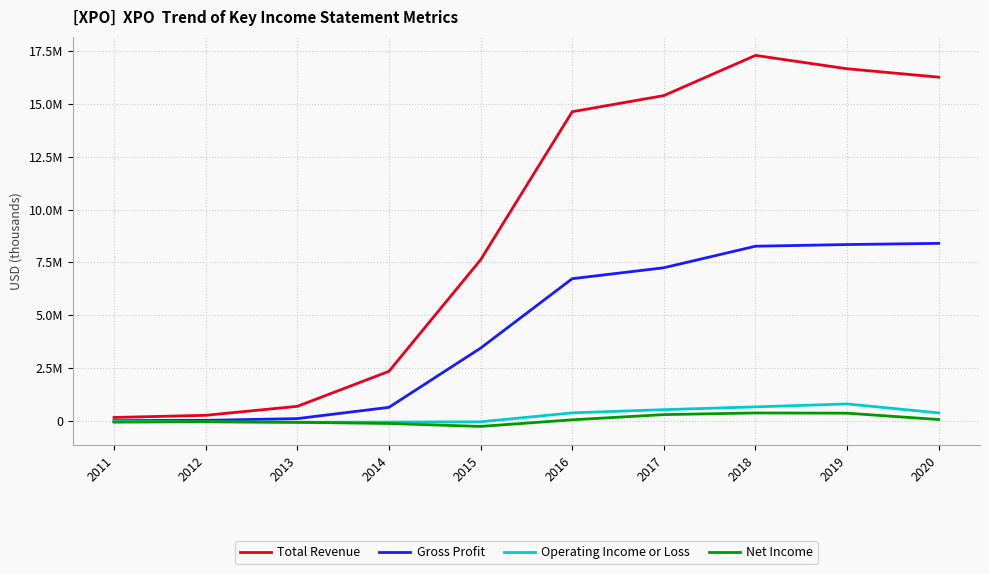

Reading left to right, what are all the values shown in this chart?

Total Revenue: 2011=177100	2012=278600	2013=702300	2014=2356600	2015=7623200	2016=14619000	2017=15381000	2018=17279000	2019=16648000	2020=16252000
Gross Profit: 2011=29800	2012=40800	2013=123600	2014=654800	2015=3451800	2016=6732000	2017=7249000	2018=8266000	2019=8345000	2020=8401000
Operating Income or Loss: 2011=1700	2012=-28000	2013=-52300	2014=-40900	2015=-28600	2016=394000	2017=546000	2018=677000	2019=816000	2020=391000
Net Income: 2011=-44600	2012=-23300	2013=-51500	2014=-107400	2015=-245900	2016=66000	2017=312000	2018=390000	2019=379000	2020=79000